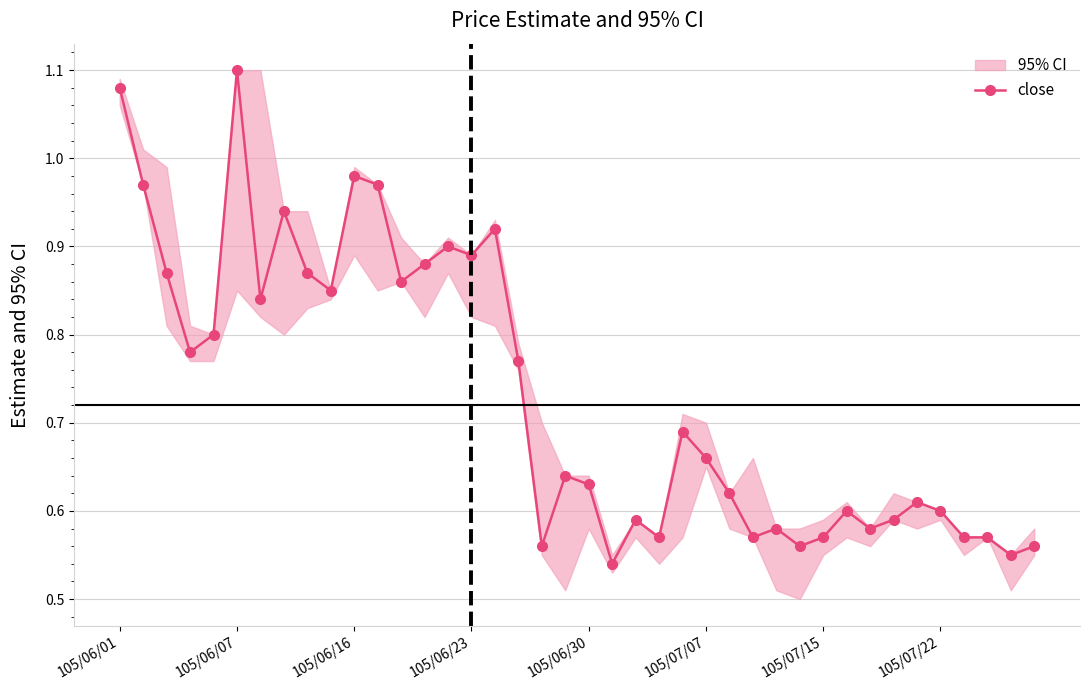

True or false: close has more than 1 interior local peaks.

True